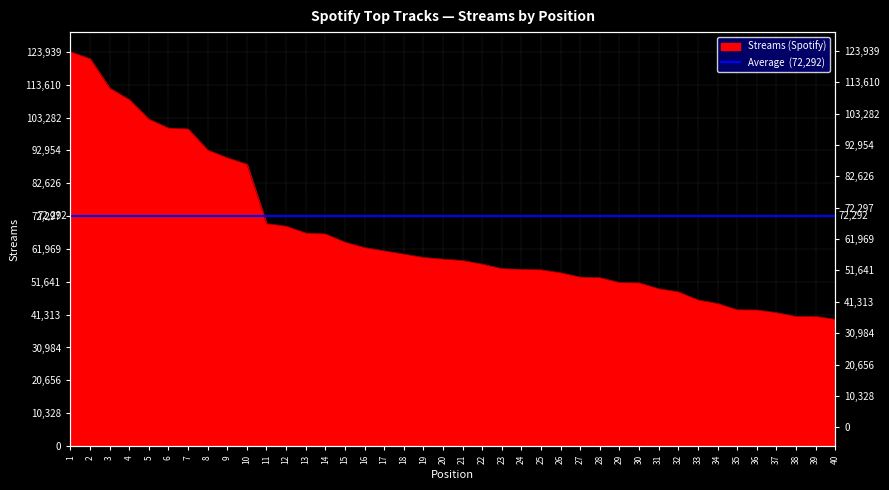

The value at 8 is 49603. True or false?

False